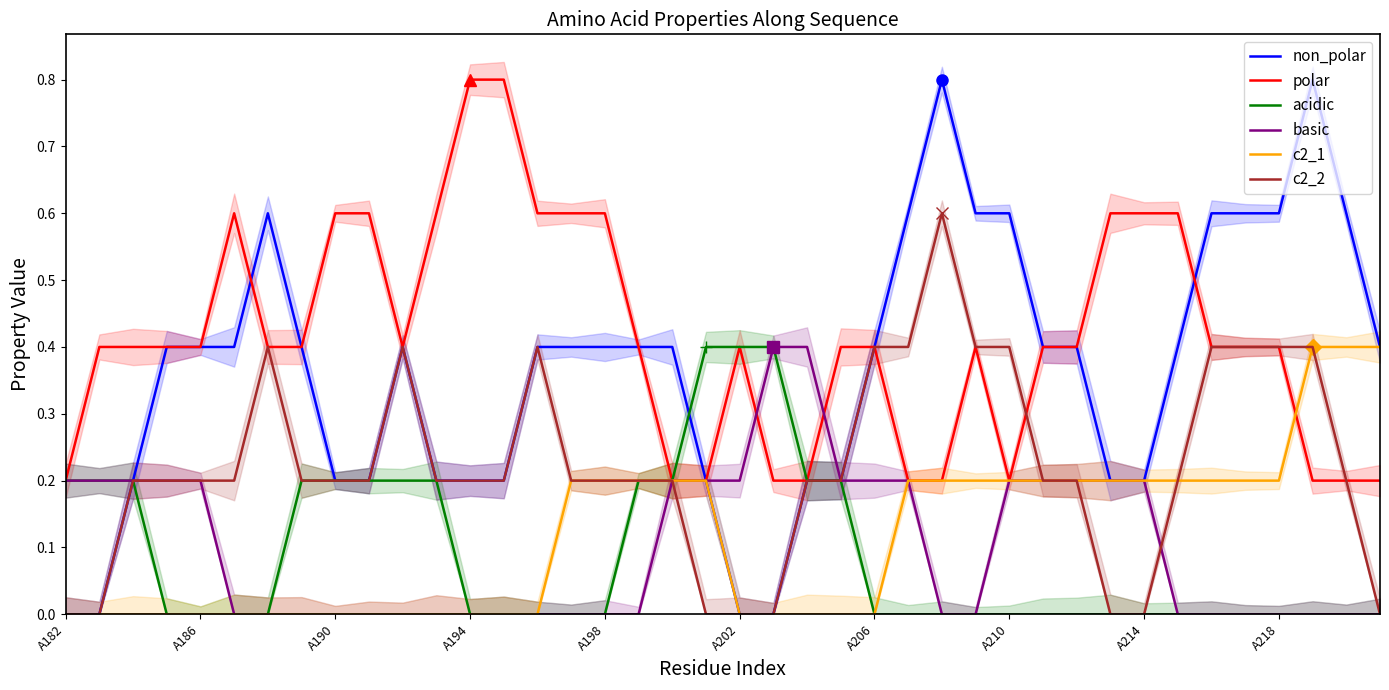

What is the maximum value for c2_1?

0.4